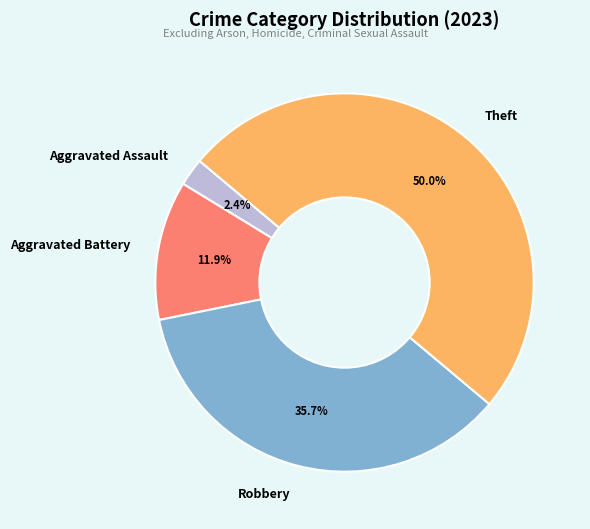

Do Robbery and Aggravated Assault together represent more than half of the pie?

No